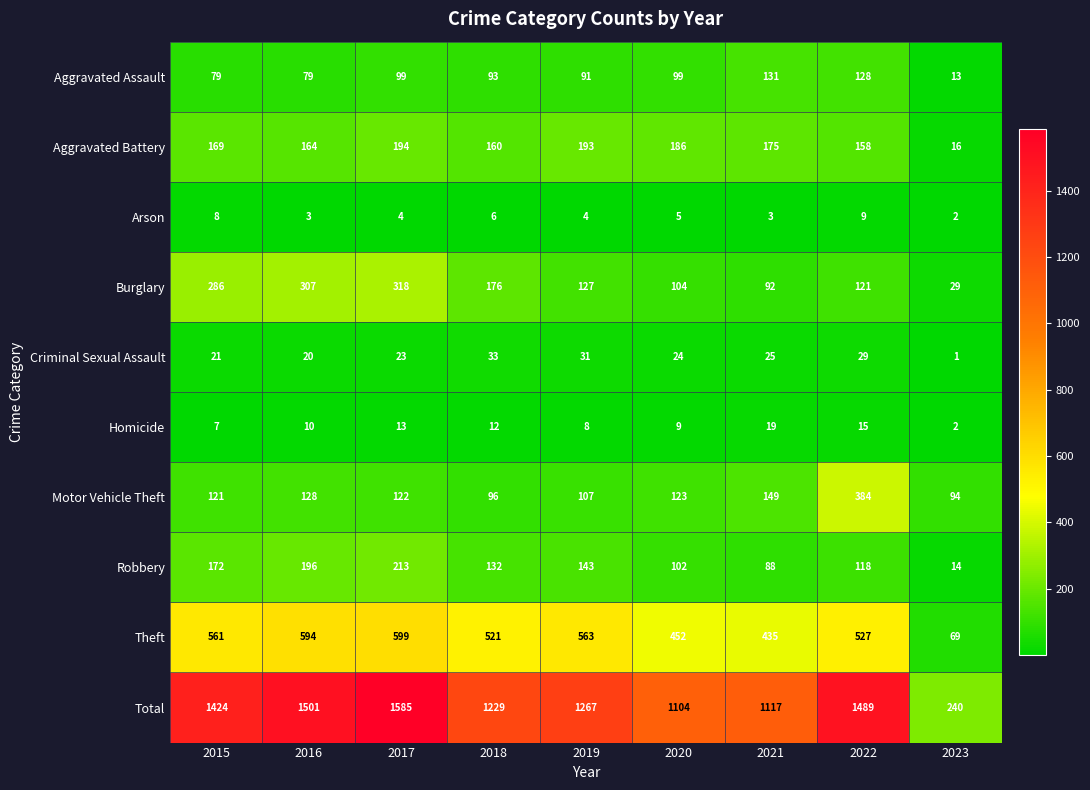

What is the maximum value for Theft?

599